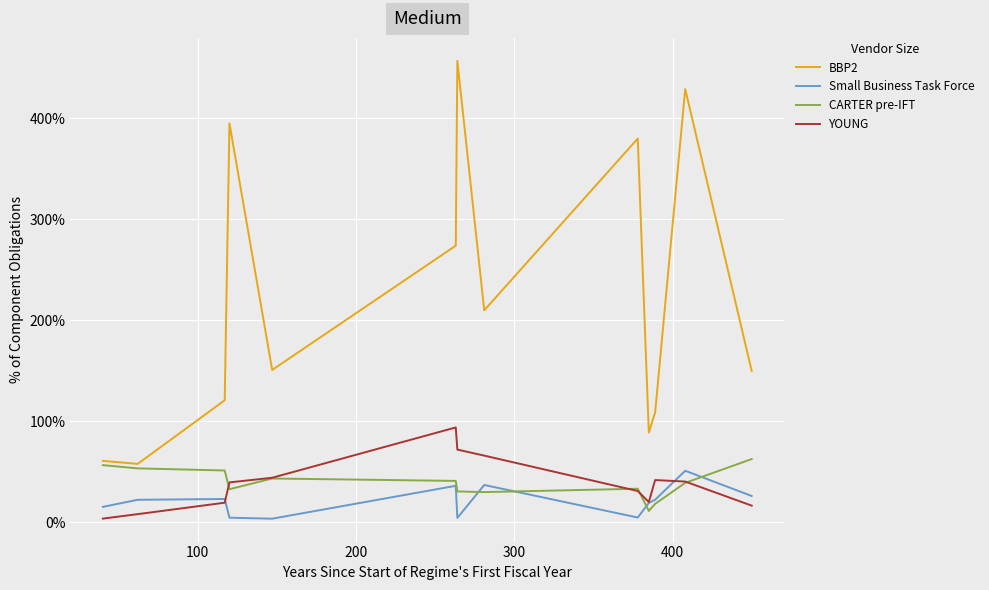

What is the greatest value displayed?

457.0